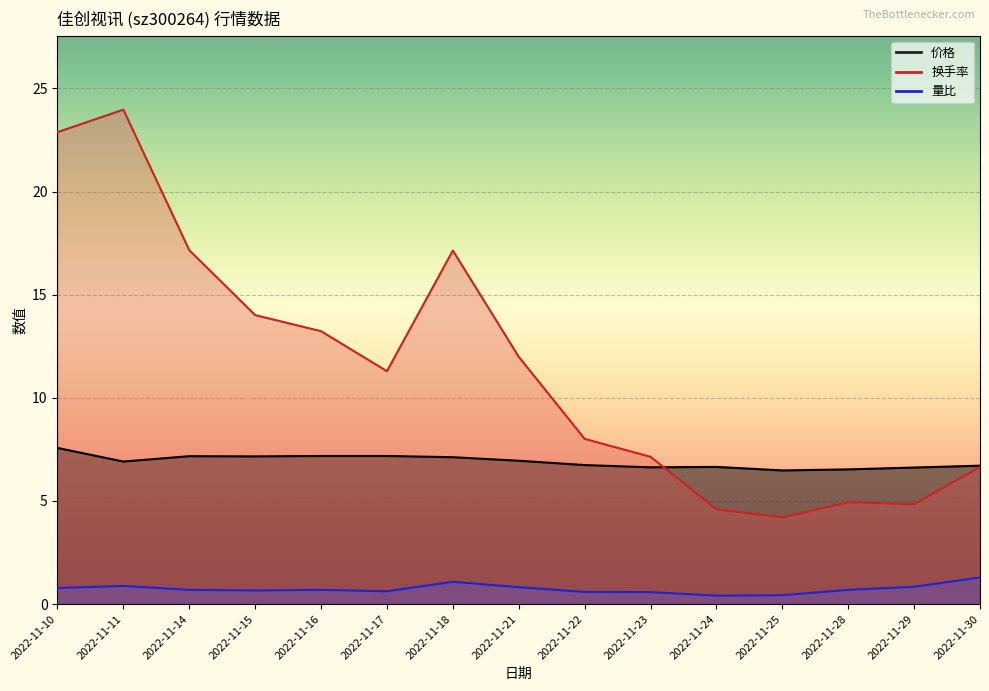

True or false: 价格 has a value of 2.0 at 2022-11-28.

False